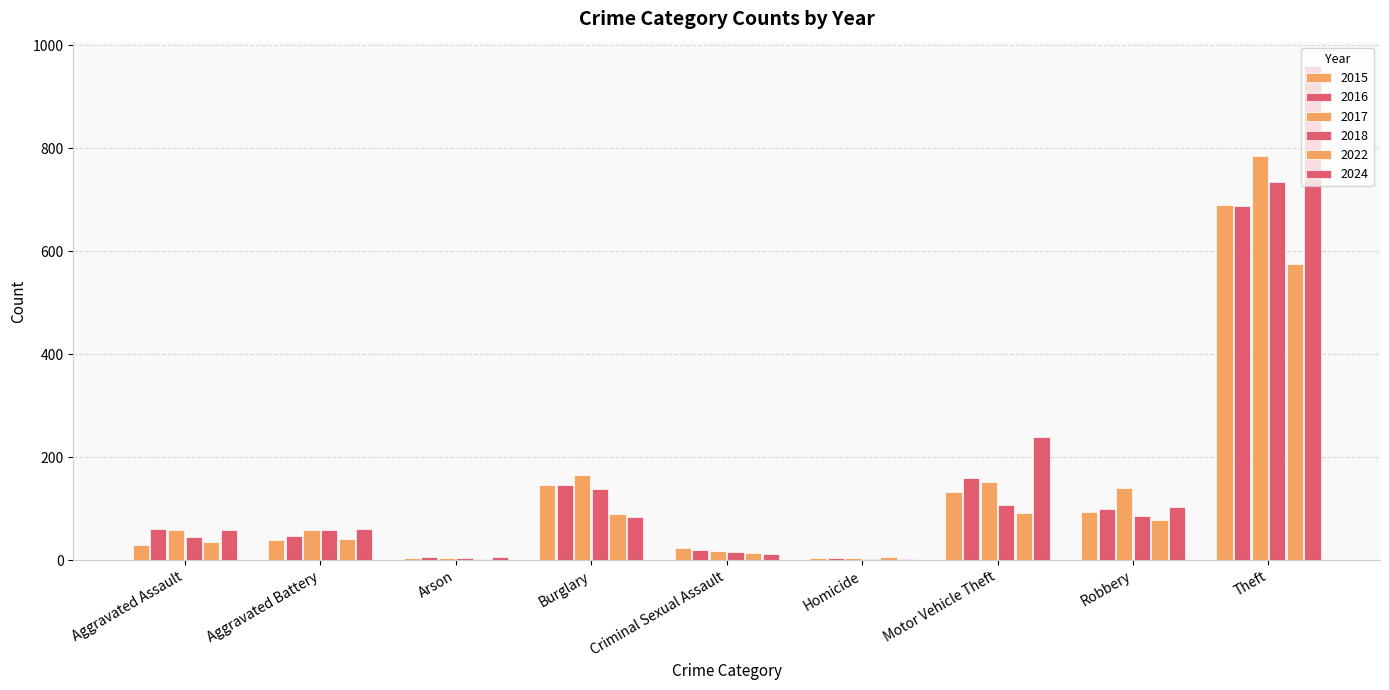

Reading right to left, transcribe all the data shown in this chart.

2015: Theft=689	Robbery=93	Motor Vehicle Theft=133	Homicide=4	Criminal Sexual Assault=23	Burglary=146	Arson=4	Aggravated Battery=40	Aggravated Assault=30
2016: Theft=687	Robbery=100	Motor Vehicle Theft=160	Homicide=4	Criminal Sexual Assault=19	Burglary=145	Arson=6	Aggravated Battery=46	Aggravated Assault=61
2017: Theft=784	Robbery=140	Motor Vehicle Theft=152	Homicide=4	Criminal Sexual Assault=18	Burglary=166	Arson=5	Aggravated Battery=58	Aggravated Assault=59
2018: Theft=734	Robbery=85	Motor Vehicle Theft=107	Homicide=3	Criminal Sexual Assault=15	Burglary=139	Arson=5	Aggravated Battery=59	Aggravated Assault=45
2022: Theft=576	Robbery=78	Motor Vehicle Theft=92	Homicide=6	Criminal Sexual Assault=14	Burglary=90	Arson=3	Aggravated Battery=41	Aggravated Assault=35
2024: Theft=959	Robbery=103	Motor Vehicle Theft=239	Homicide=2	Criminal Sexual Assault=11	Burglary=83	Arson=7	Aggravated Battery=61	Aggravated Assault=59